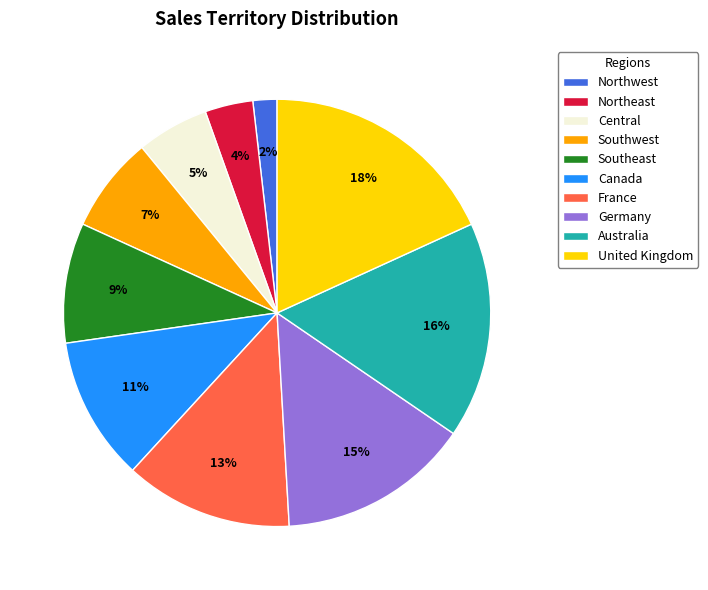

To the nearest percent, what percentage of the pie is Southwest?

7%